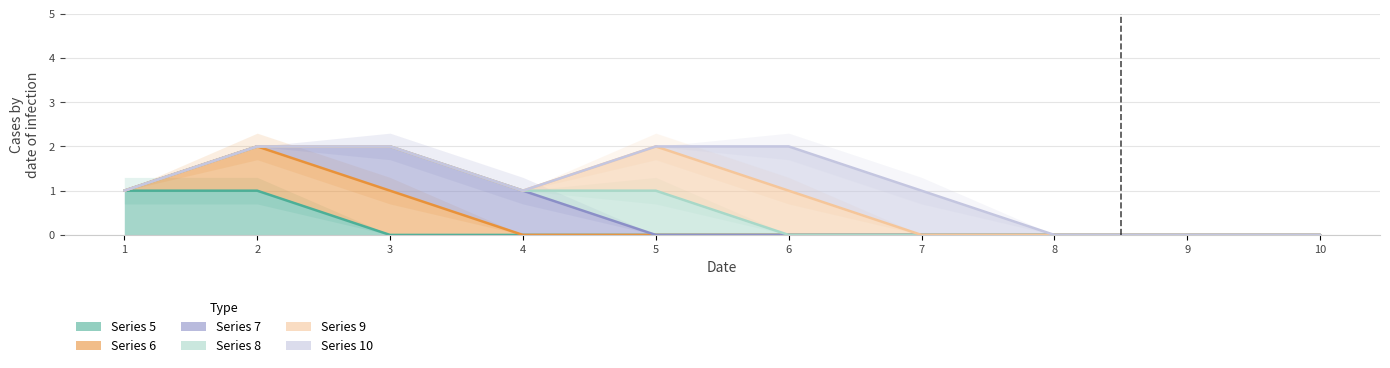

What is the difference between the maximum and minimum values in the 5 series?

1